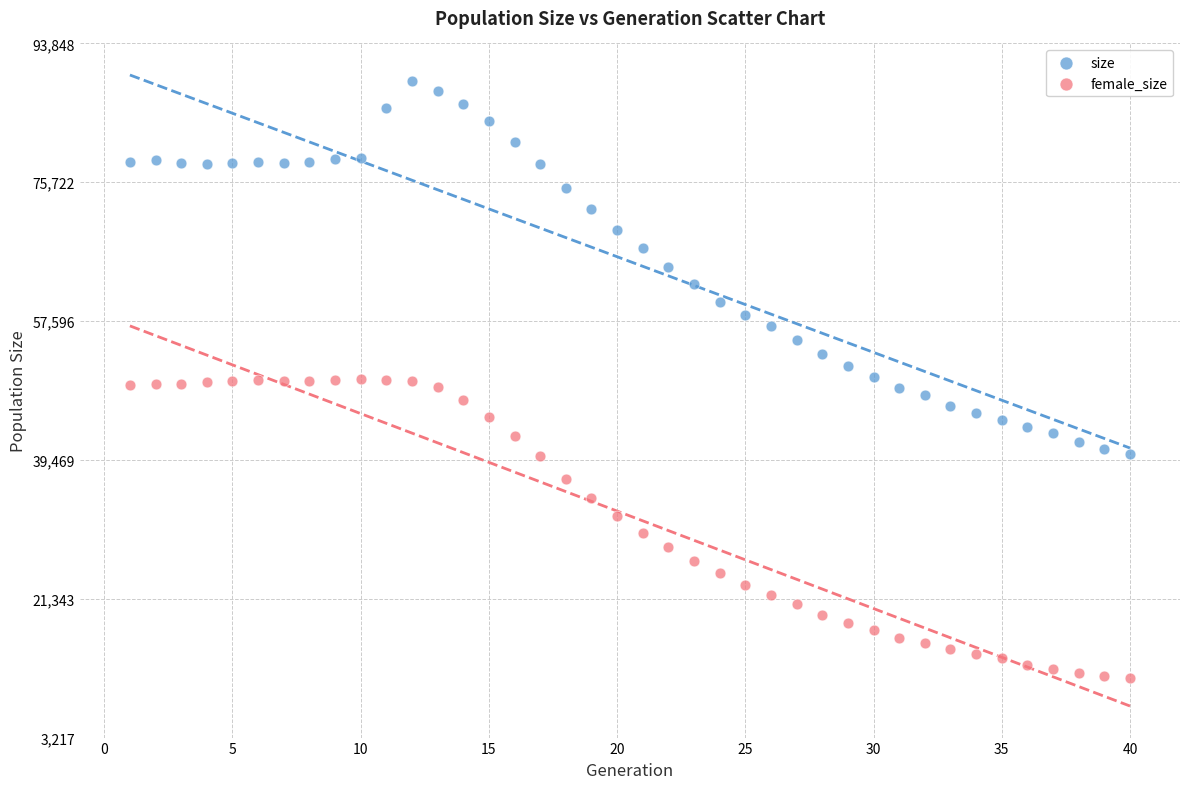

Which series reaches the maximum Y coordinate?

size